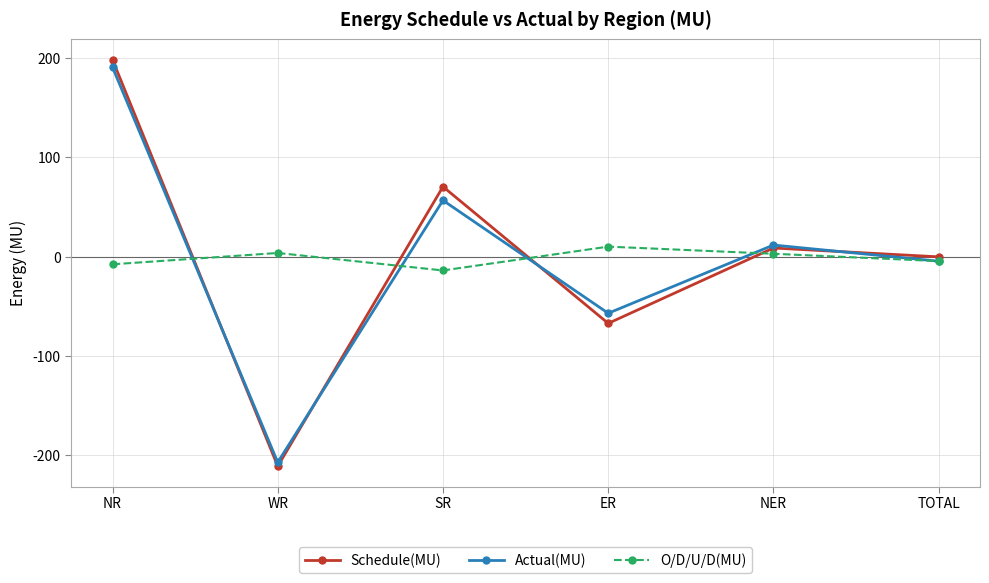

Which series has the largest range (max minus min)?

Schedule(MU)